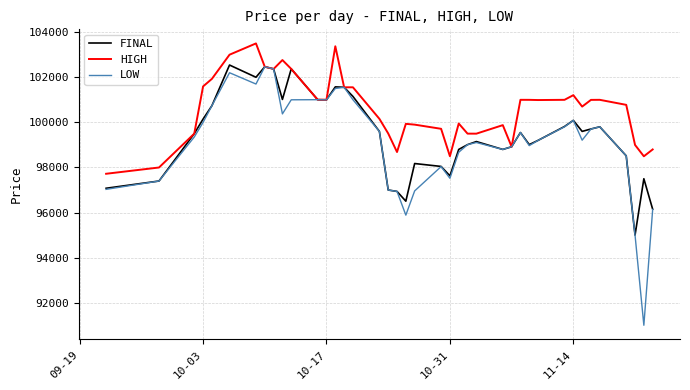

Which series has the largest total across all categories?

HIGH